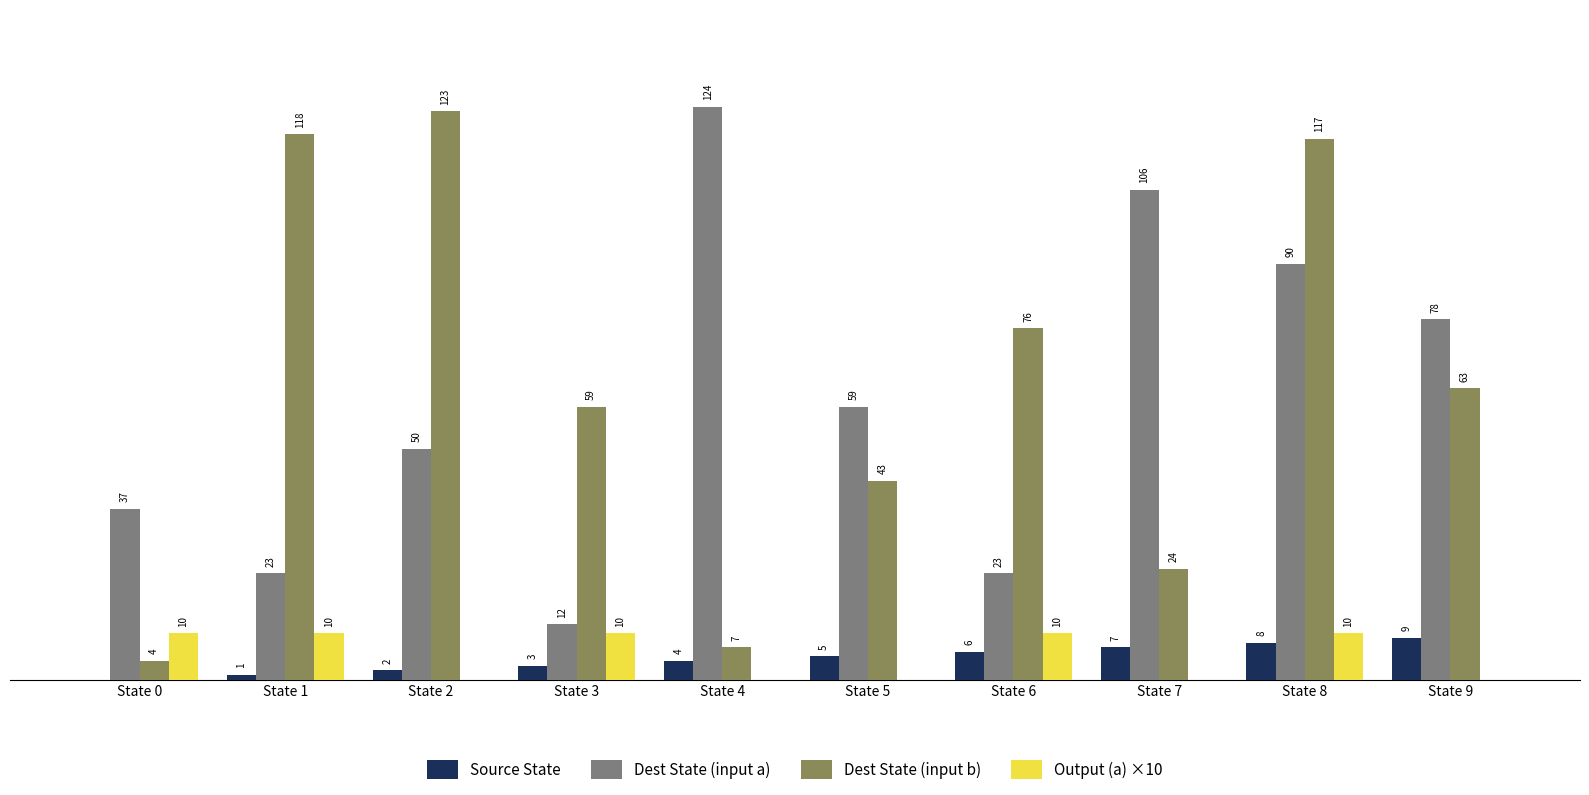

Which category has the highest value across all series?

State 4